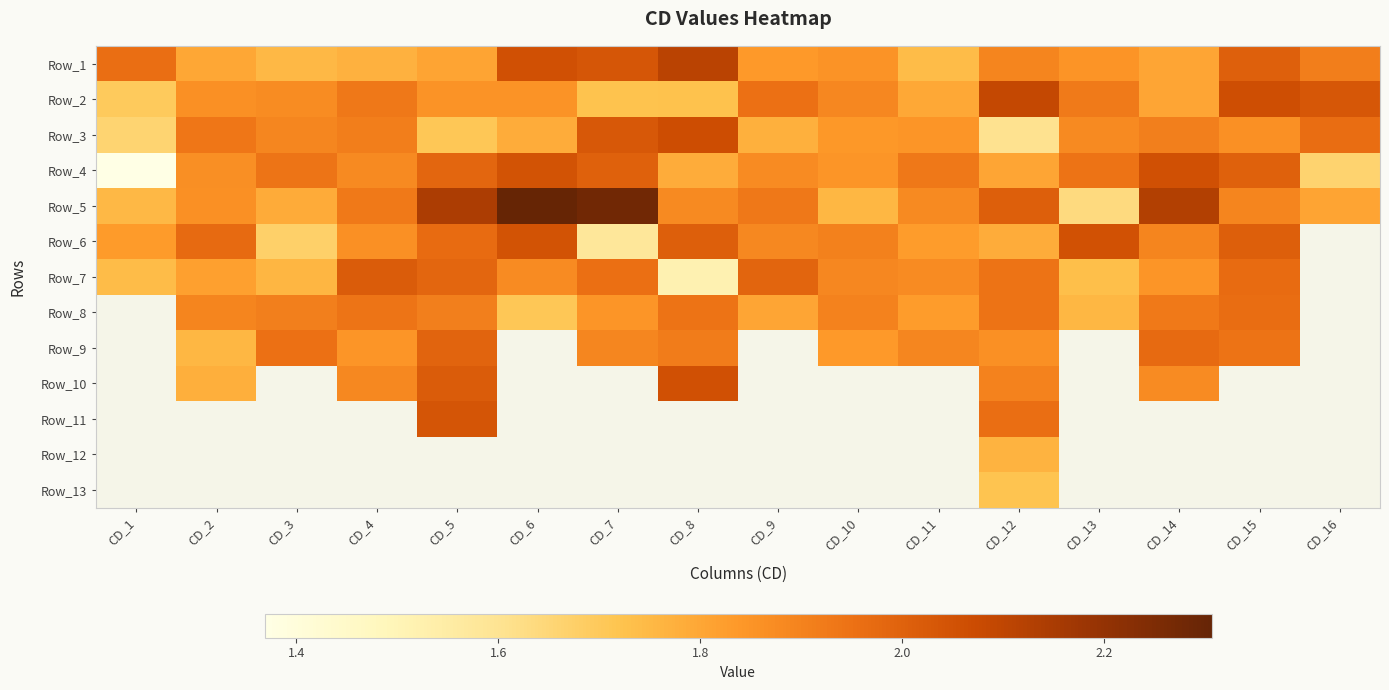

What is the average value of the Row_5 series?

1.9